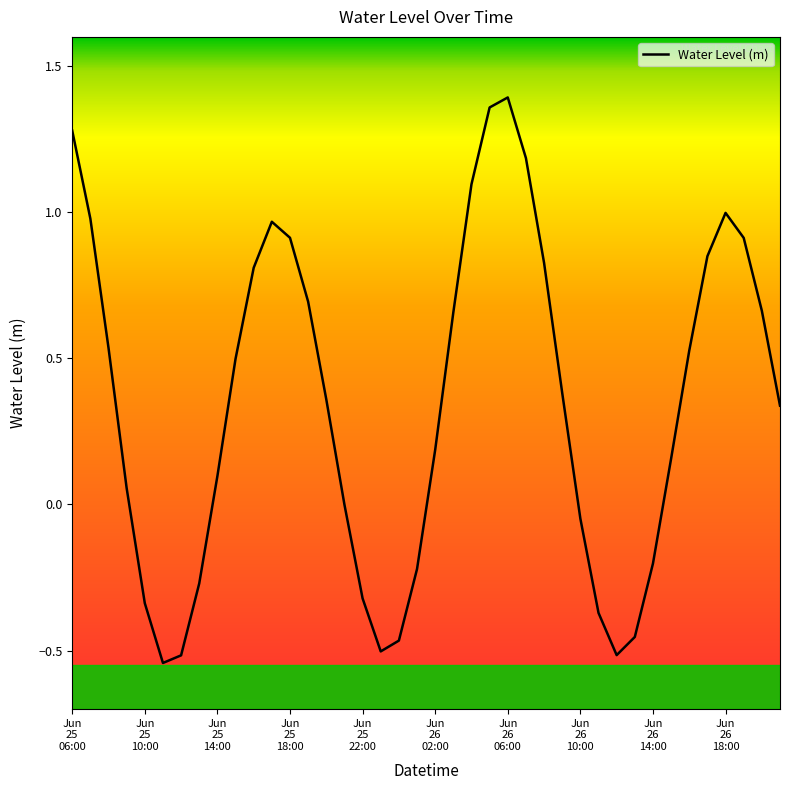

Reading left to right, what are all the values shown in this chart?

1.3	1.0	0.5	0.1	-0.3	-0.5	-0.5	-0.3	0.1	0.5	0.8	1.0	0.9	0.7	0.4	-0.0	-0.3	-0.5	-0.5	-0.2	0.2	0.7	1.1	1.4	1.4	1.2	0.8	0.4	-0.0	-0.4	-0.5	-0.5	-0.2	0.2	0.5	0.8	1.0	0.9	0.7	0.3